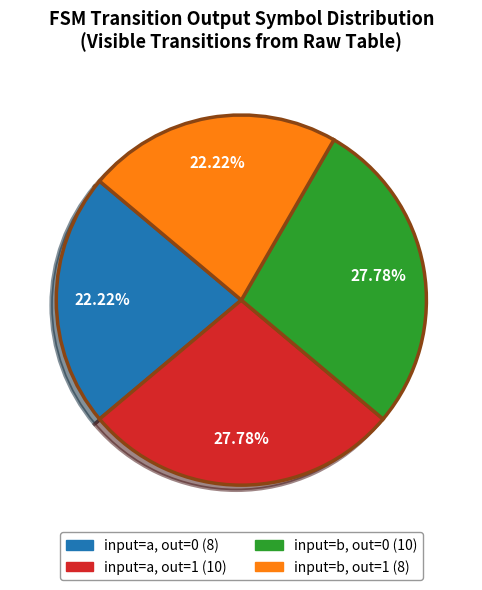

Does any single category account for the majority?

No